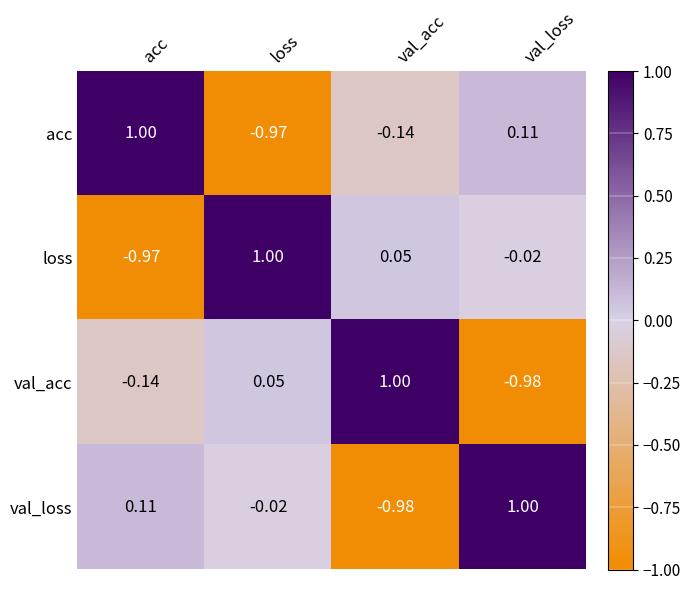

Is the value of val_loss at val_acc greater than the value of acc at loss?

No